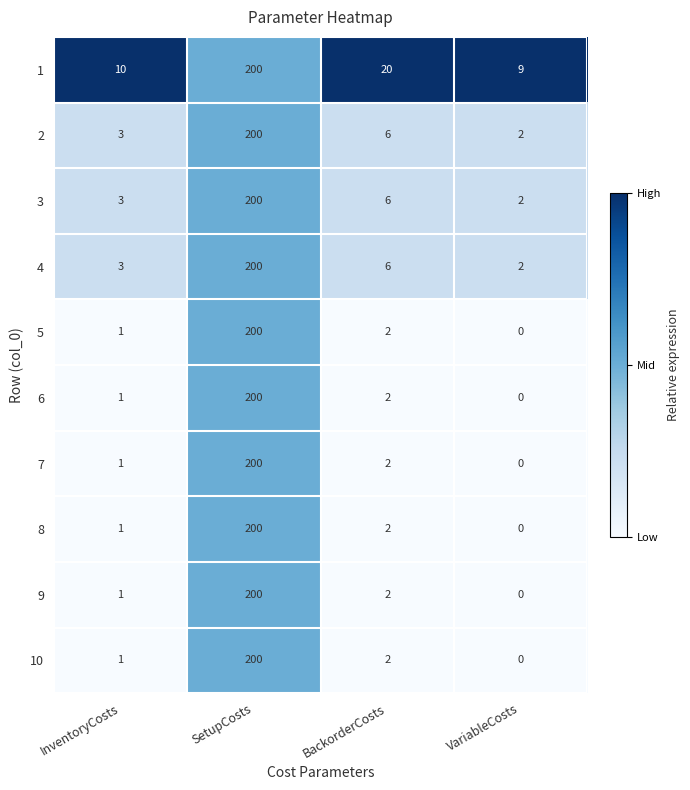

At which category is the sum across all series the highest?

SetupCosts